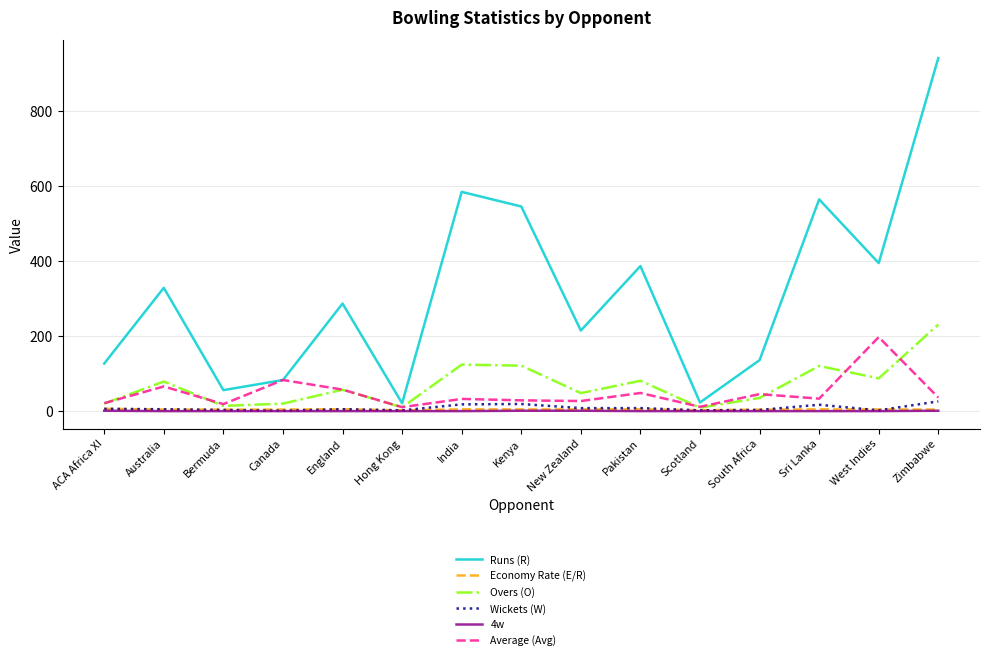

Which category has the highest value across all series?

Zimbabwe